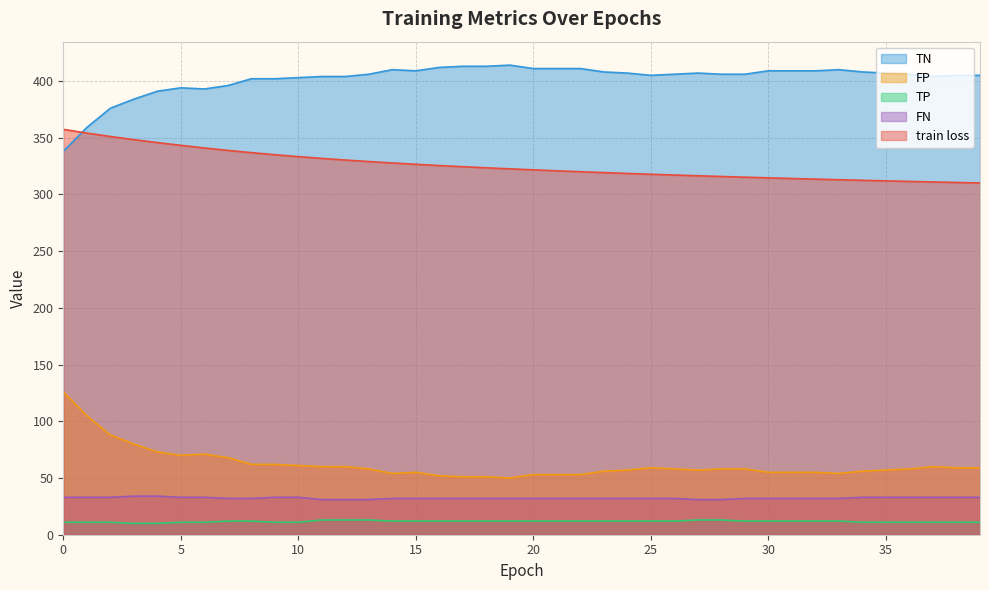

What is the minimum value for FN?

31.0